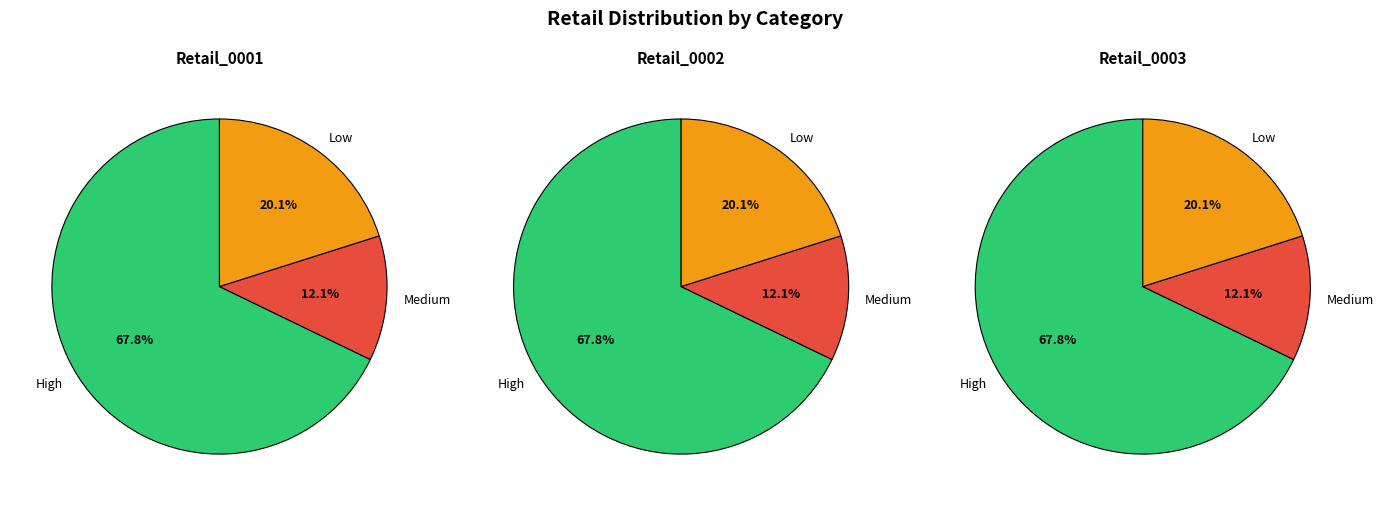

How many slices are in this pie chart?

3